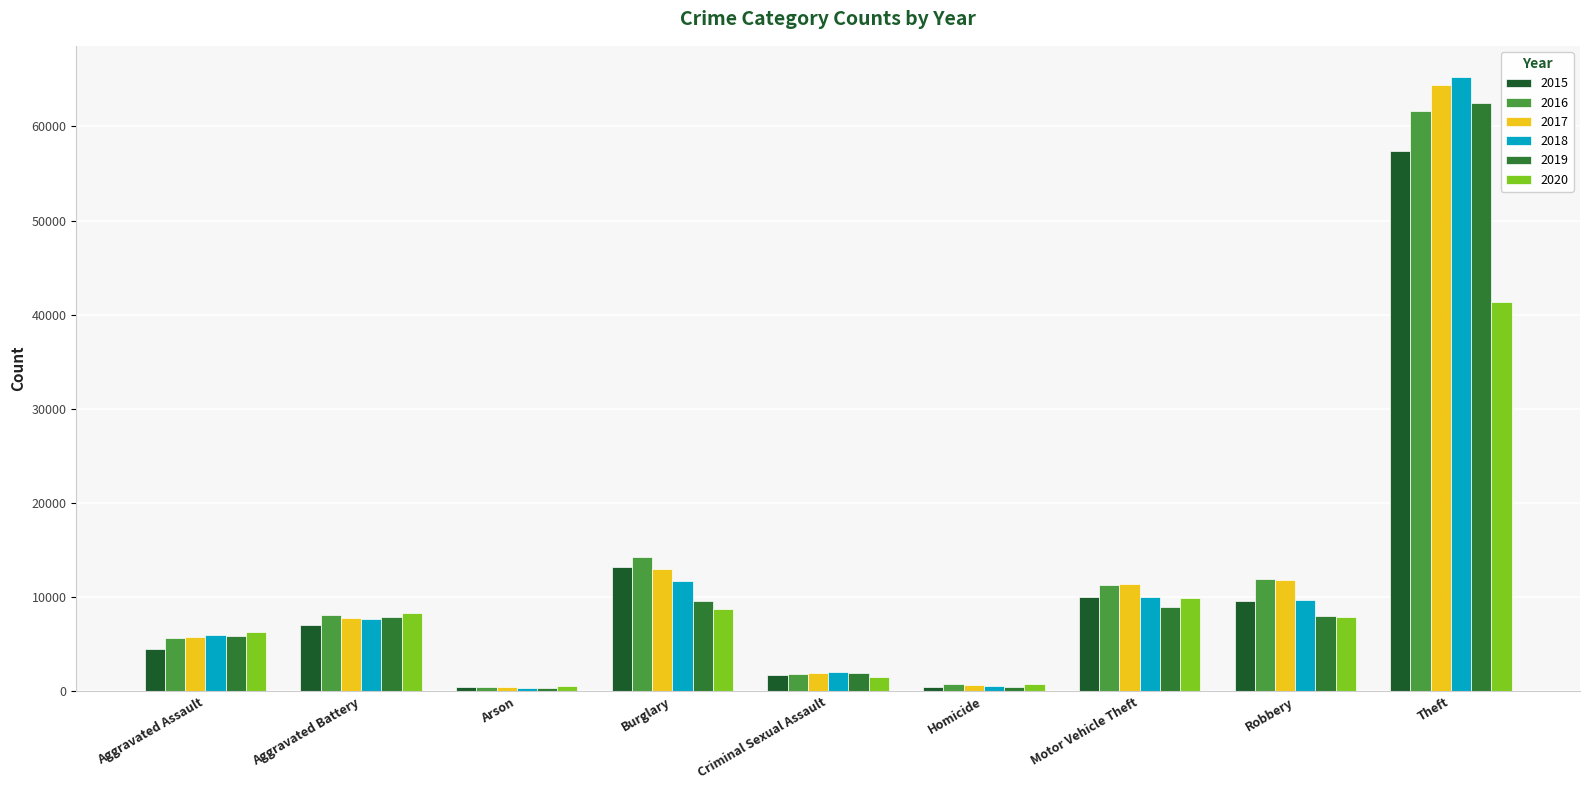

Where is 2020 nearest to the value 20961?

Motor Vehicle Theft